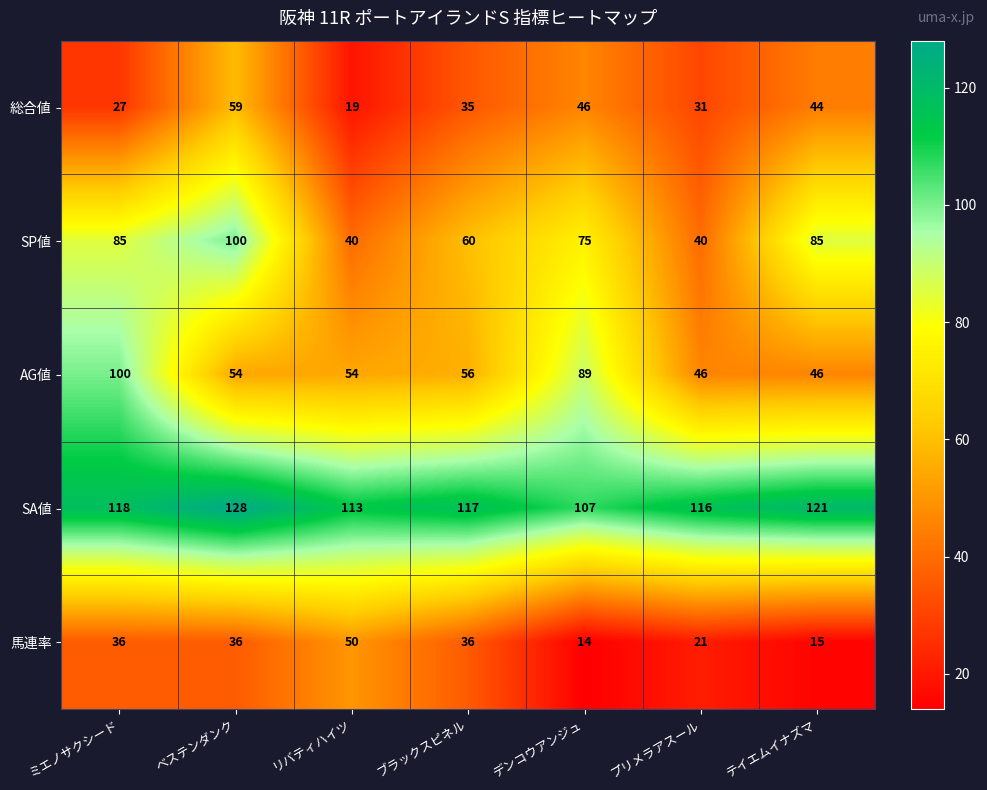

Count the number of data series in this chart.

5